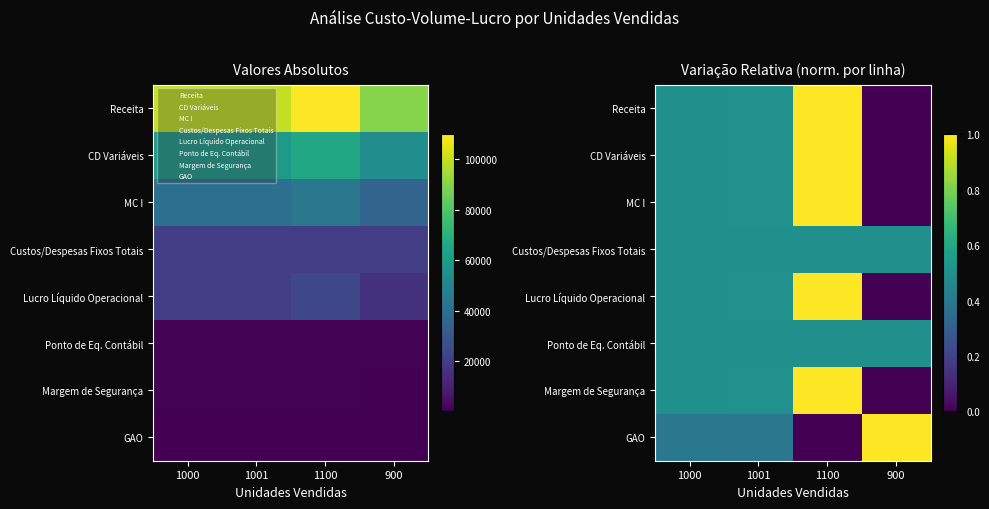

The value of GAO at 1000 is 0.4. True or false?

True